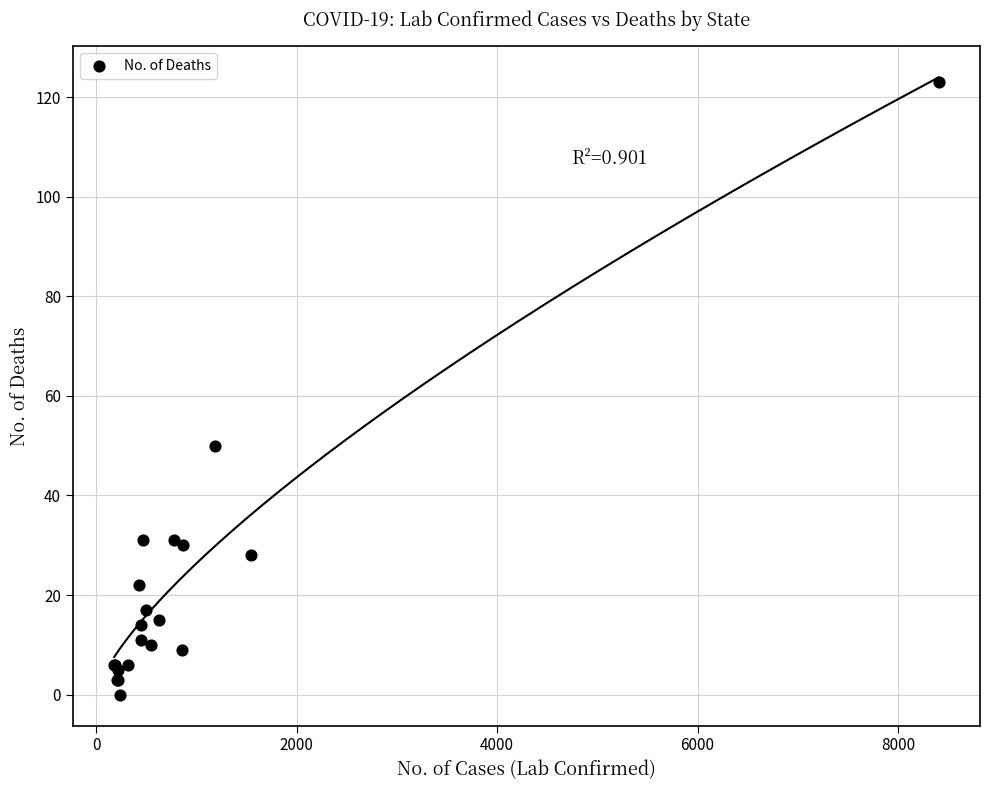

What Y value in the scatter plot is closest to 61?

50